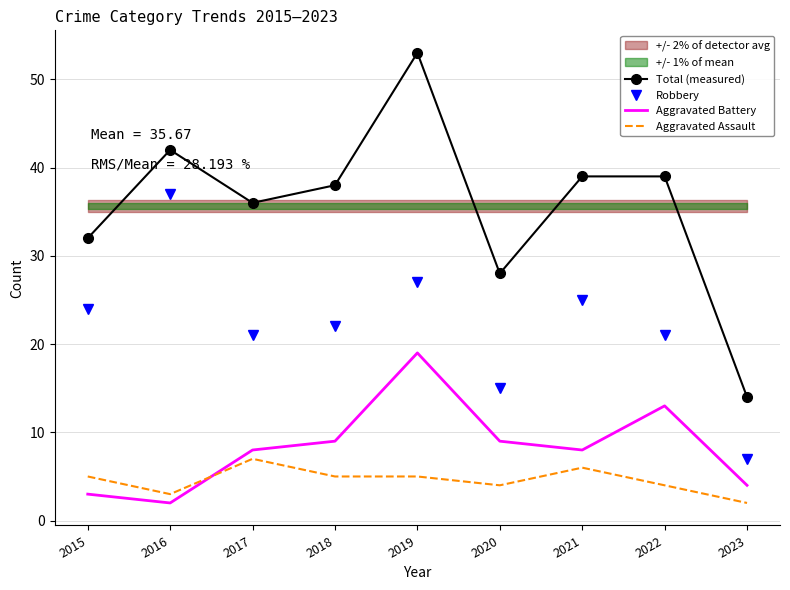

At which category does Aggravated Battery reach its first local peak?

2019